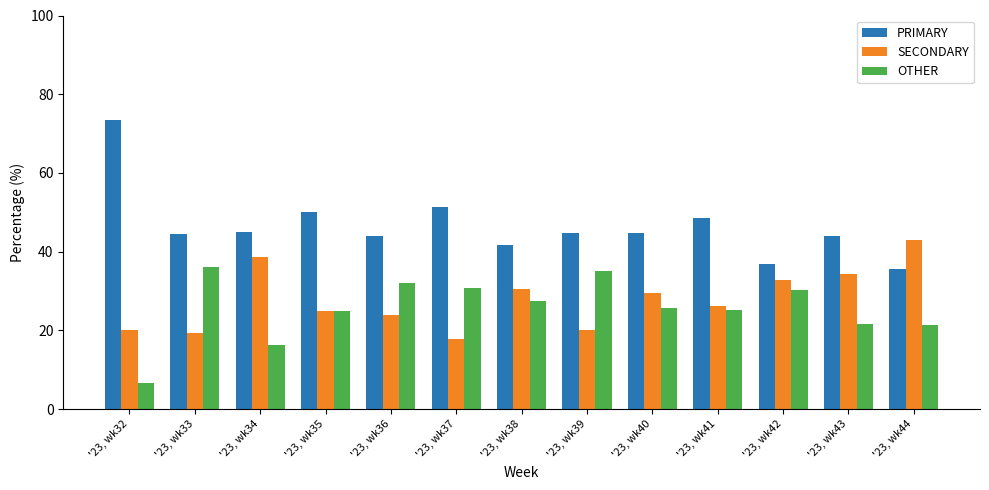

The value of PRIMARY at '23, wk43 is 25.2. True or false?

False